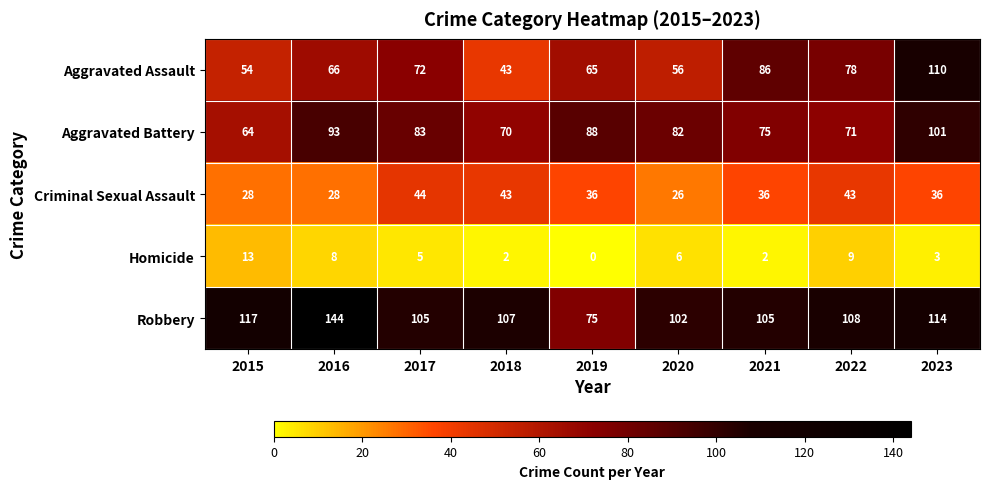

Between 2015 and 2022, which series saw the biggest shift?

Aggravated Assault